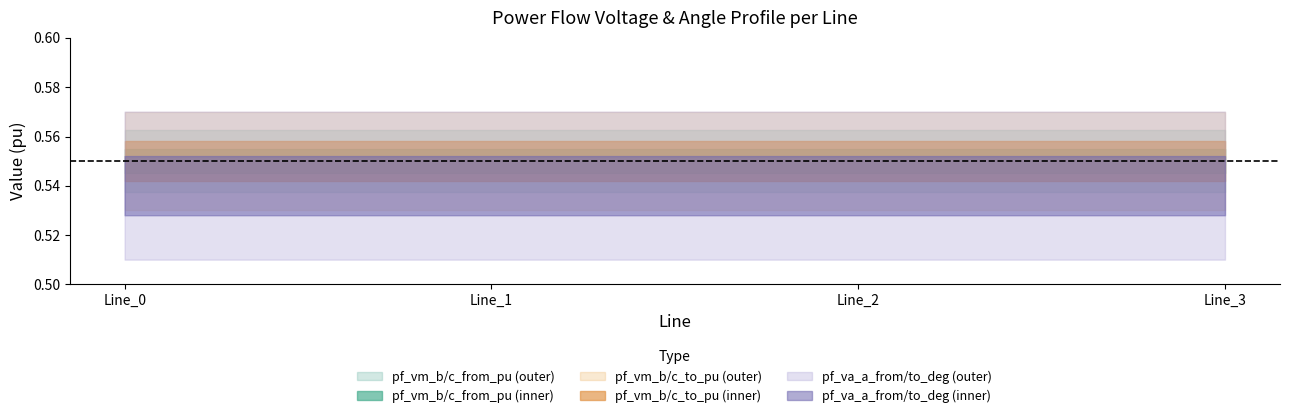

What is the sum of the pf_vm_b_to_pu values at Line_2 and Line_3?

1.1